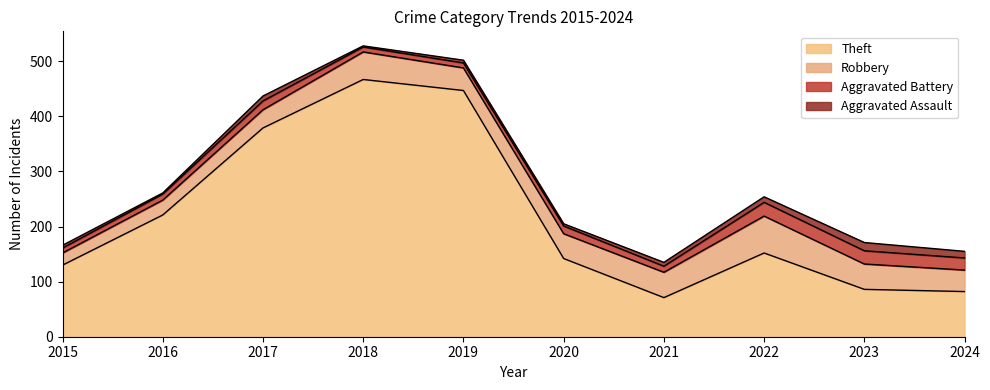

Reading left to right, what are all the values shown in this chart?

Robbery: 2015=22	2016=27	2017=33	2018=50	2019=41	2020=45	2021=46	2022=67	2023=46	2024=39
Aggravated Battery: 2015=9	2016=11	2017=16	2018=9	2019=9	2020=14	2021=11	2022=25	2023=24	2024=22
Aggravated Assault: 2015=5	2016=2	2017=9	2018=2	2019=5	2020=4	2021=7	2022=10	2023=15	2024=12
Theft: 2015=130	2016=221	2017=379	2018=467	2019=447	2020=142	2021=71	2022=152	2023=86	2024=82